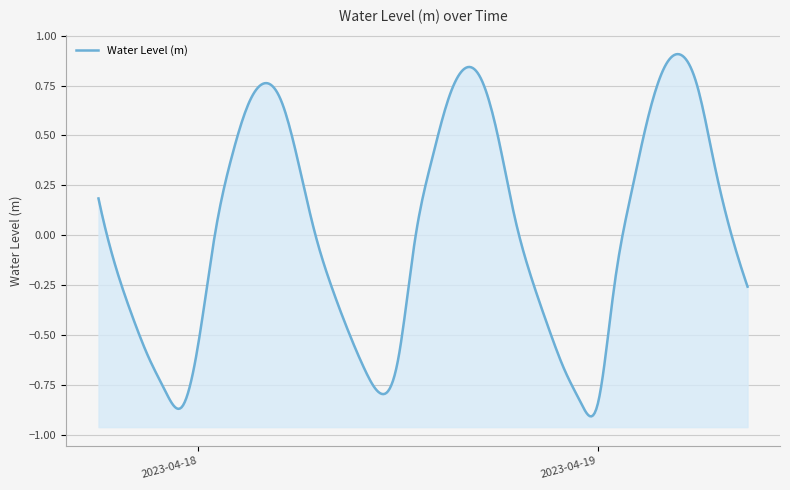

List the labels in order of value, smallest first.

2023-04-17 23:00:00, 2023-04-19 00:00:00, 2023-04-18 23:00:00, 2023-04-18 11:00:00, 2023-04-17 22:00:00, 2023-04-18 22:00:00, 2023-04-18 10:00:00, 2023-04-18 12:00:00, 2023-04-17 21:00:00, 2023-04-18 00:00:00, 2023-04-18 09:00:00, 2023-04-18 21:00:00, 2023-04-17 20:00:00, 2023-04-19 09:00:00, 2023-04-18 08:00:00, 2023-04-19 01:00:00, 2023-04-18 20:00:00, 2023-04-17 19:00:00, 2023-04-18 13:00:00, 2023-04-18 01:00:00, 2023-04-19 08:00:00, 2023-04-18 07:00:00, 2023-04-18 19:00:00, 2023-04-17 18:00:00, 2023-04-19 02:00:00, 2023-04-19 07:00:00, 2023-04-18 06:00:00, 2023-04-18 14:00:00, 2023-04-18 02:00:00, 2023-04-18 18:00:00, 2023-04-19 03:00:00, 2023-04-18 03:00:00, 2023-04-18 05:00:00, 2023-04-18 15:00:00, 2023-04-19 06:00:00, 2023-04-18 04:00:00, 2023-04-18 17:00:00, 2023-04-18 16:00:00, 2023-04-19 04:00:00, 2023-04-19 05:00:00